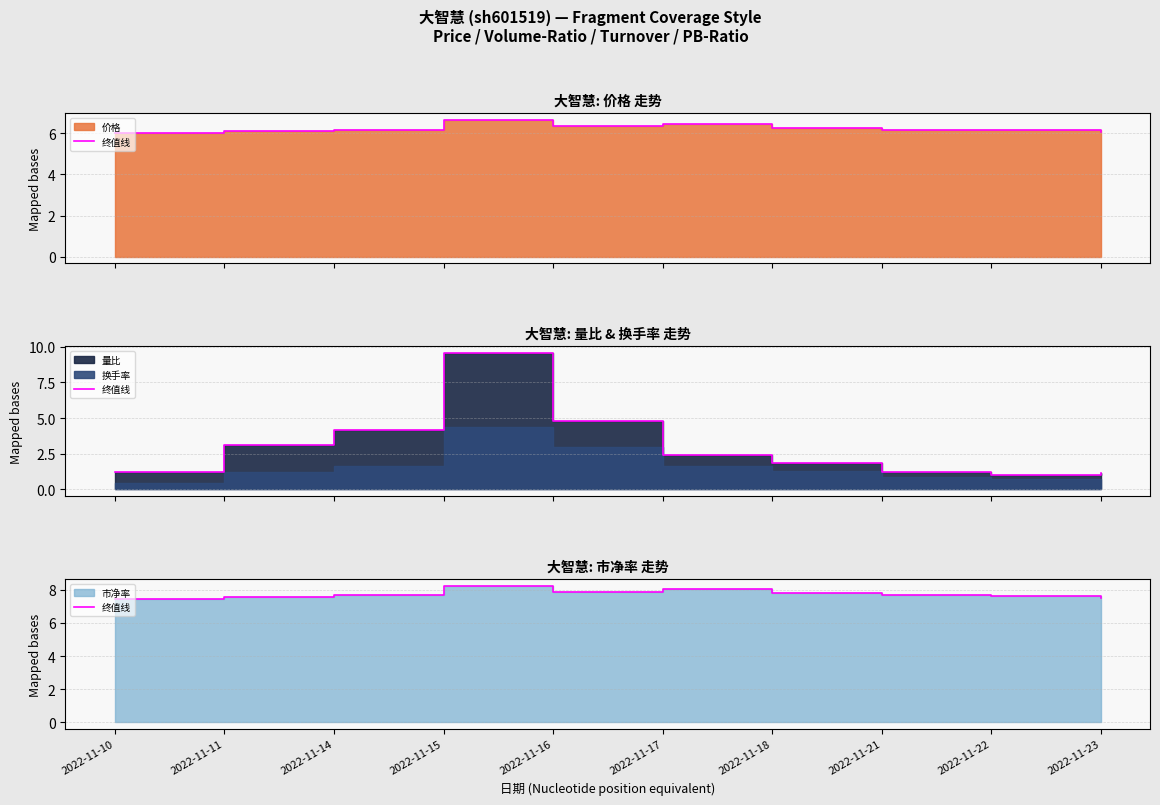

What is the ratio of the value at 2022-11-14 to the value at 2022-11-22?

1.0